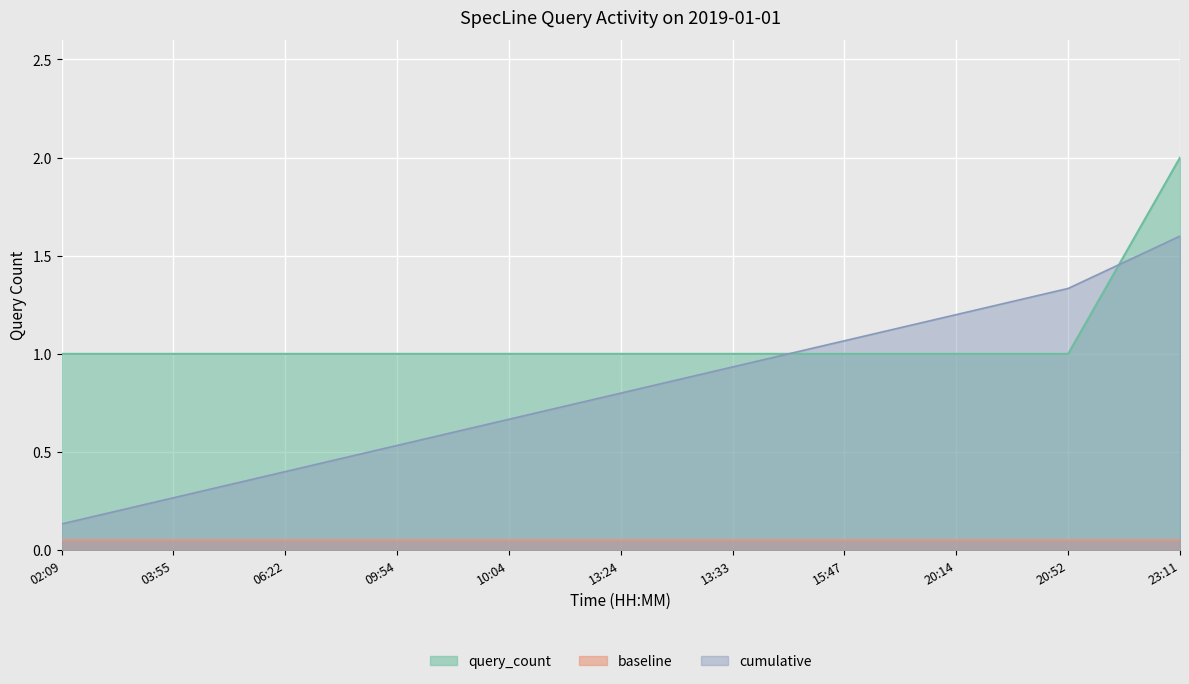

Approximately how many times larger is the value at 10:04 compared to 13:33?

1.0